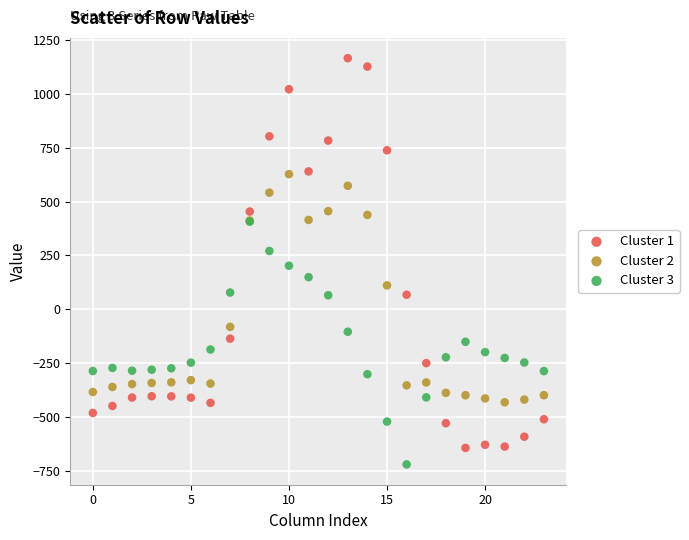

What are all the series names shown in the legend?

Cluster 1, Cluster 2, Cluster 3